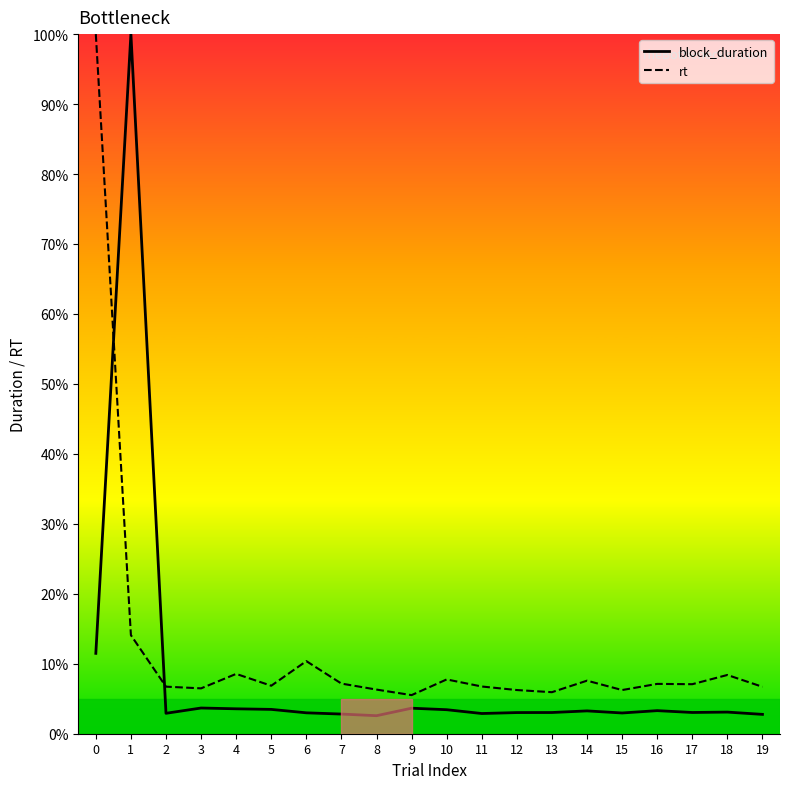

How many times do block_duration and rt cross each other?

2